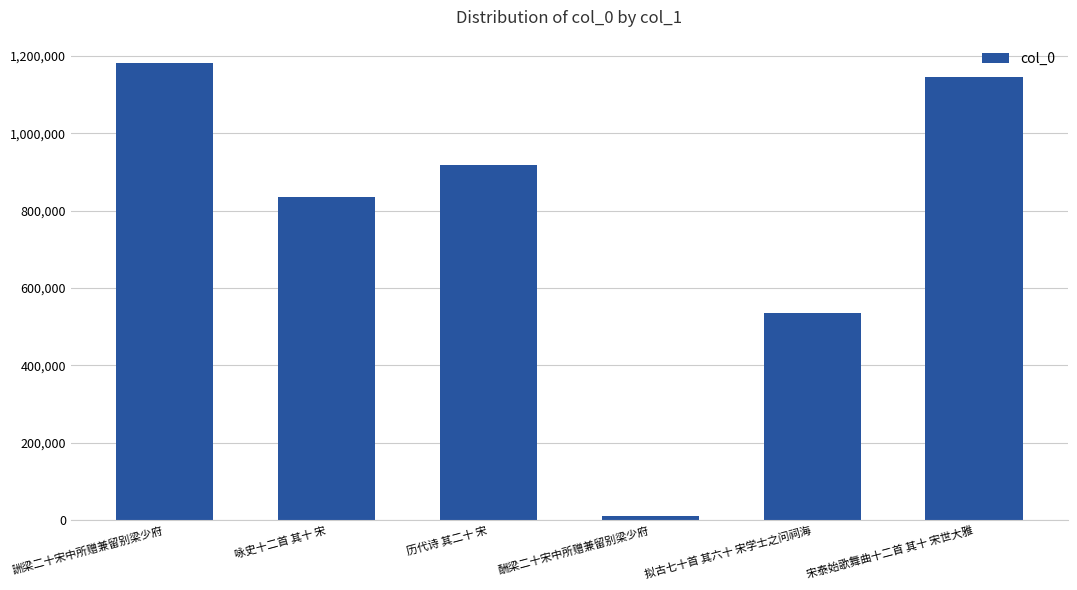

Are the bars grouped side by side (vs. stacked)?

No